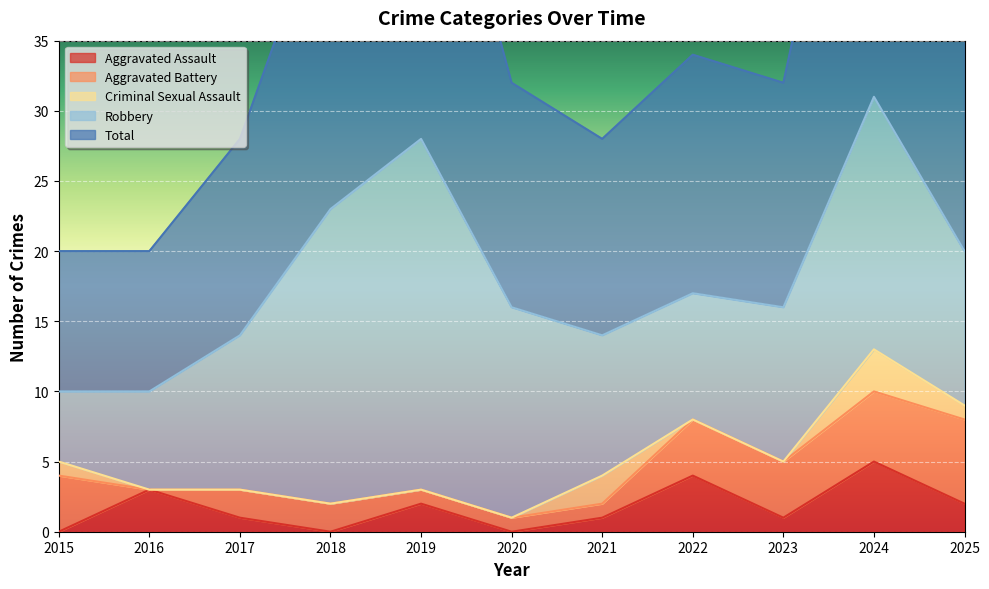

Which series has the widest spread of values?

Total